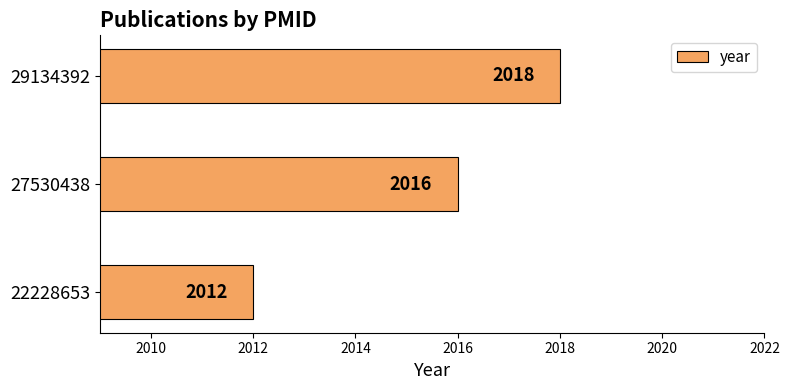

Does the chart contain stacked bars?

No